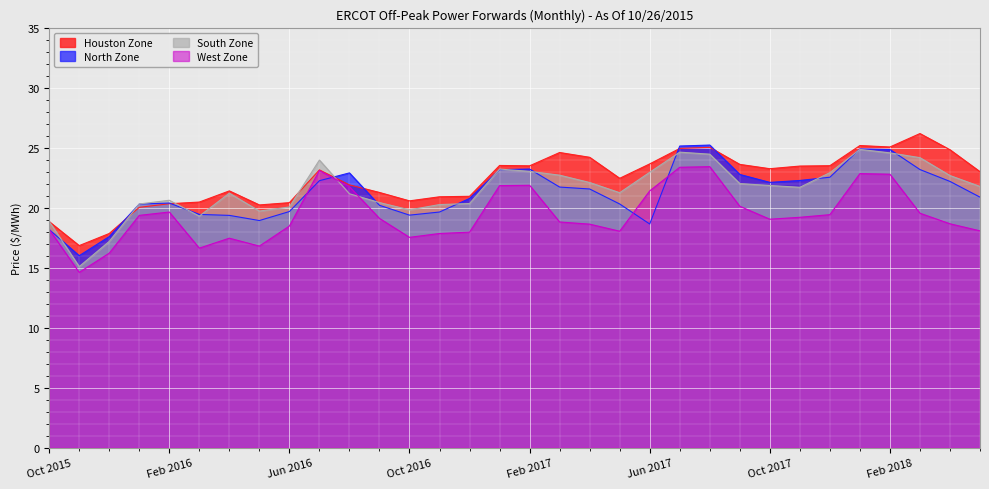

Where is the first local minimum for North Zone?

Nov 2015